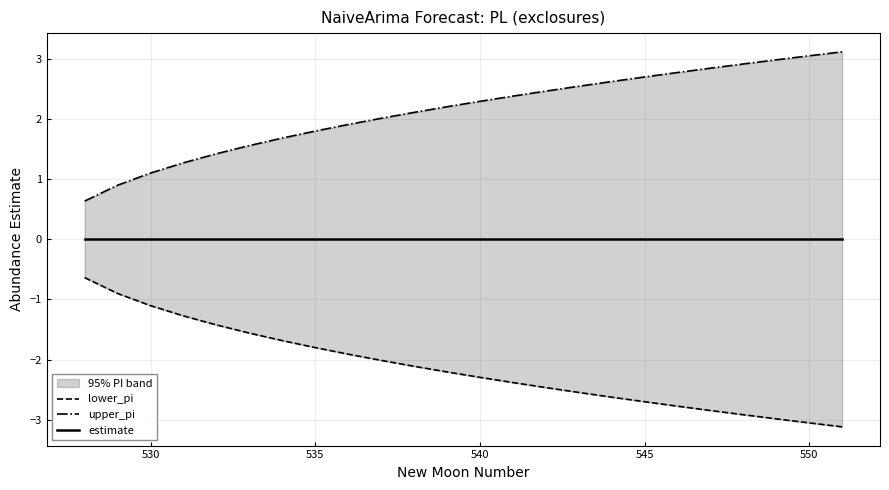

Rank the series by their average value, from lowest to highest.

lower_pi, estimate, upper_pi